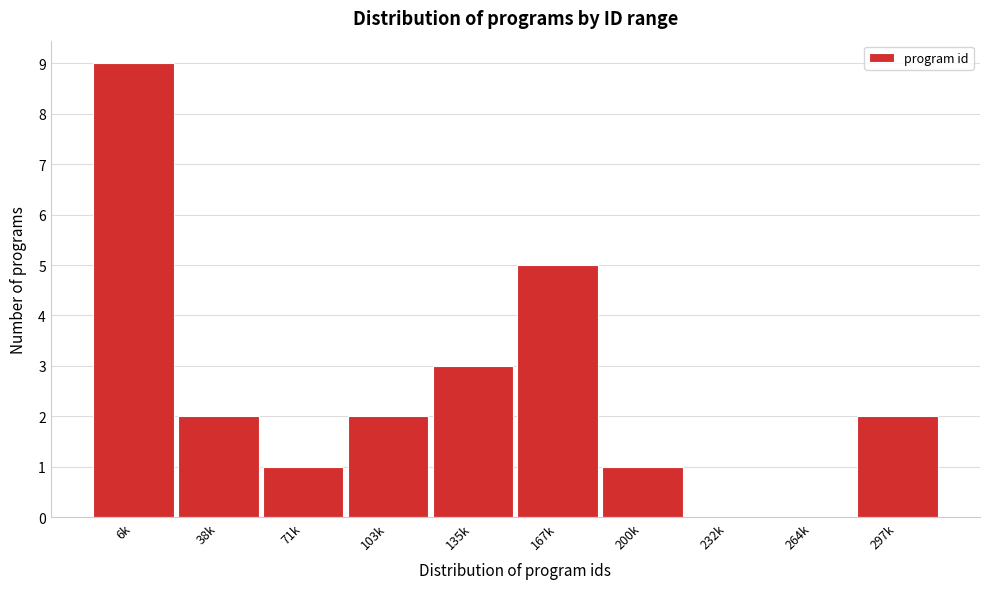

Reading right to left, extract all data points from this chart.

297k=2	264k=0	232k=0	200k=1	167k=5	135k=3	103k=2	71k=1	38k=2	6k=9